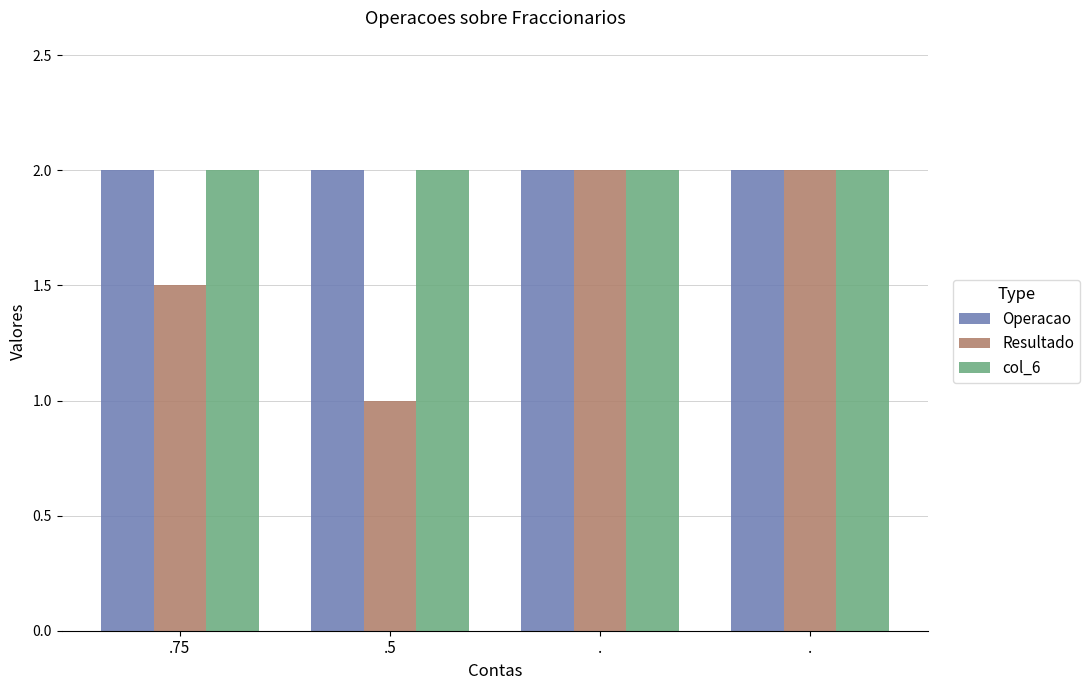

What are all the series names shown in the legend?

Operacao, Resultado, col_6